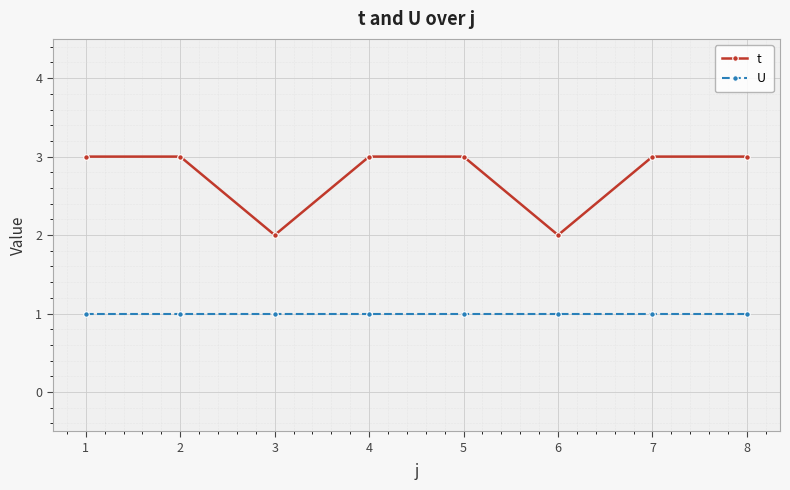

Rank the series at 1 from highest to lowest value.

t, U